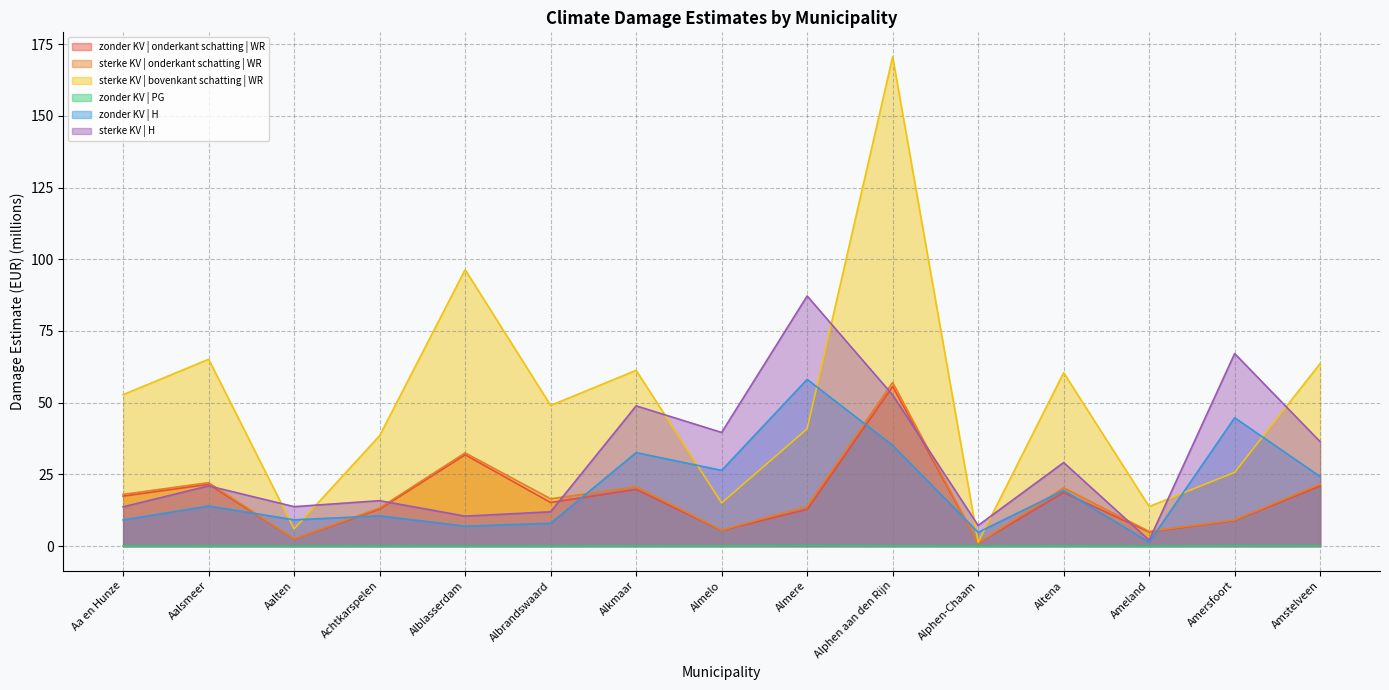

Between Alblasserdam and Altena, which series saw the biggest shift?

sterke KV | bovenkant schatting | WR